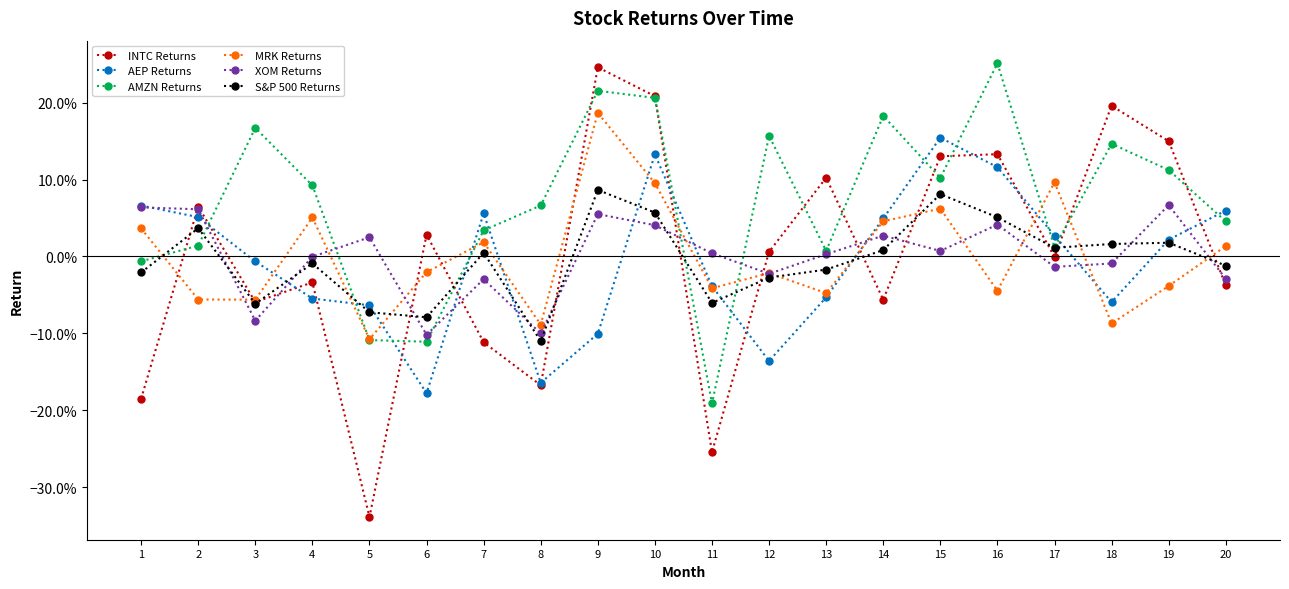

Does the chart display data point markers on the line(s)?

Yes